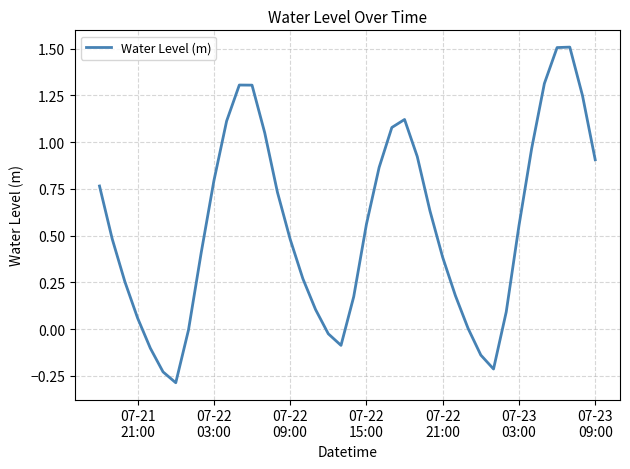

What is the maximum value shown in the chart?

1.5